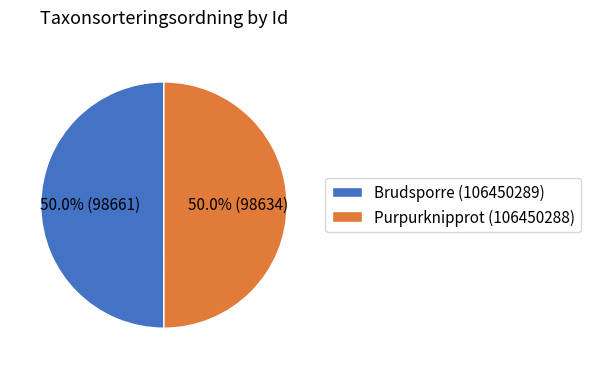

Is the sum of Brudsporre (106450289) and Purpurknipprot (106450288) greater than half?

Yes